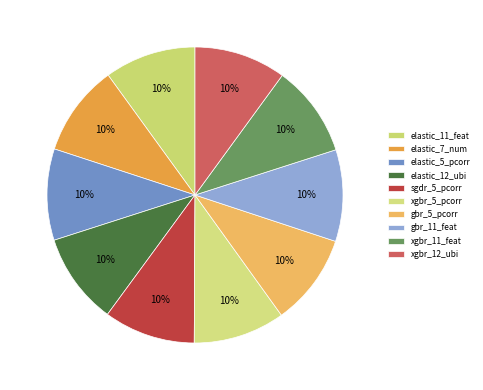

True or false: xgbr_12_ubi accounts for 1% of the total.

False